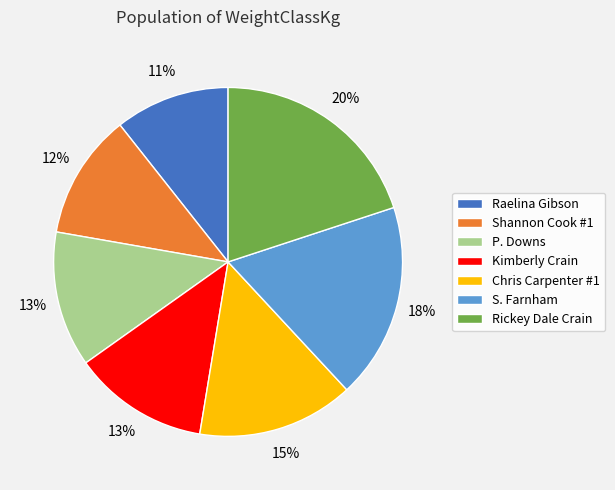

Is it true that Rickey Dale Crain is 20% of the pie?

True